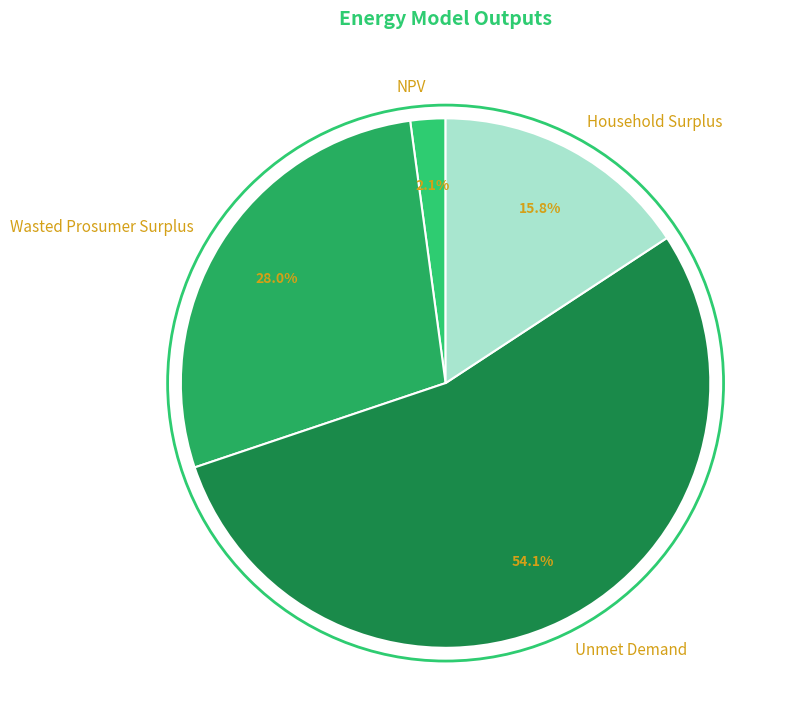

Rank the categories by value from lowest to highest.

NPV, Household Surplus, Wasted Prosumer Surplus, Unmet Demand